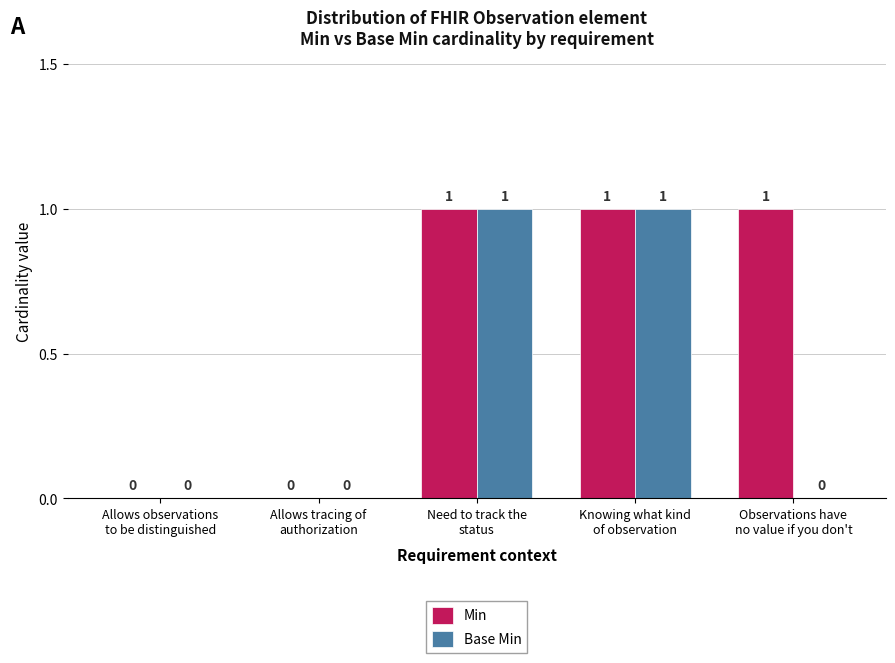

Does the chart contain stacked bars?

No